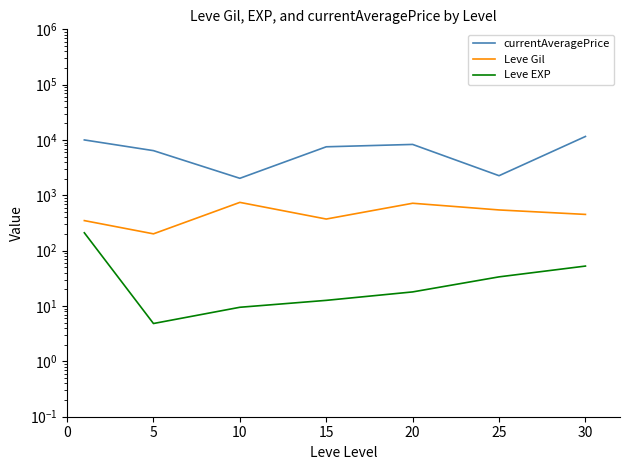

Which series has the largest range (max minus min)?

currentAveragePrice